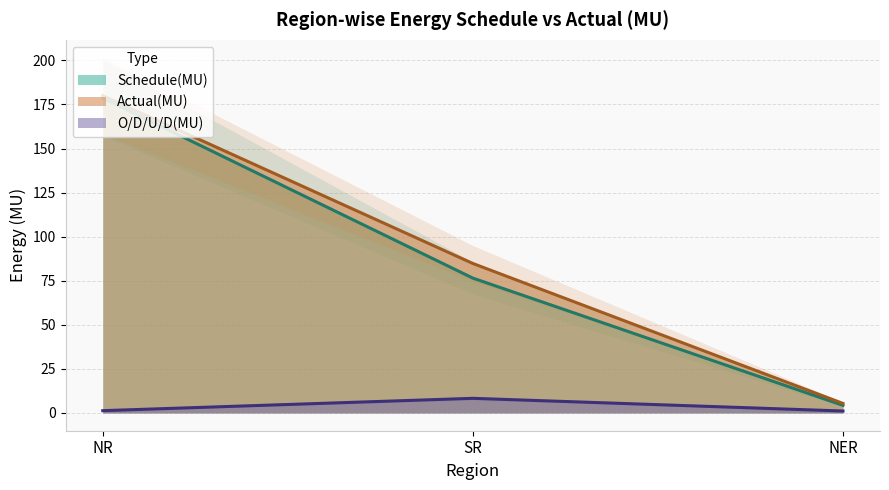

What is the difference between the Schedule(MU) values at NR and NER?

174.4